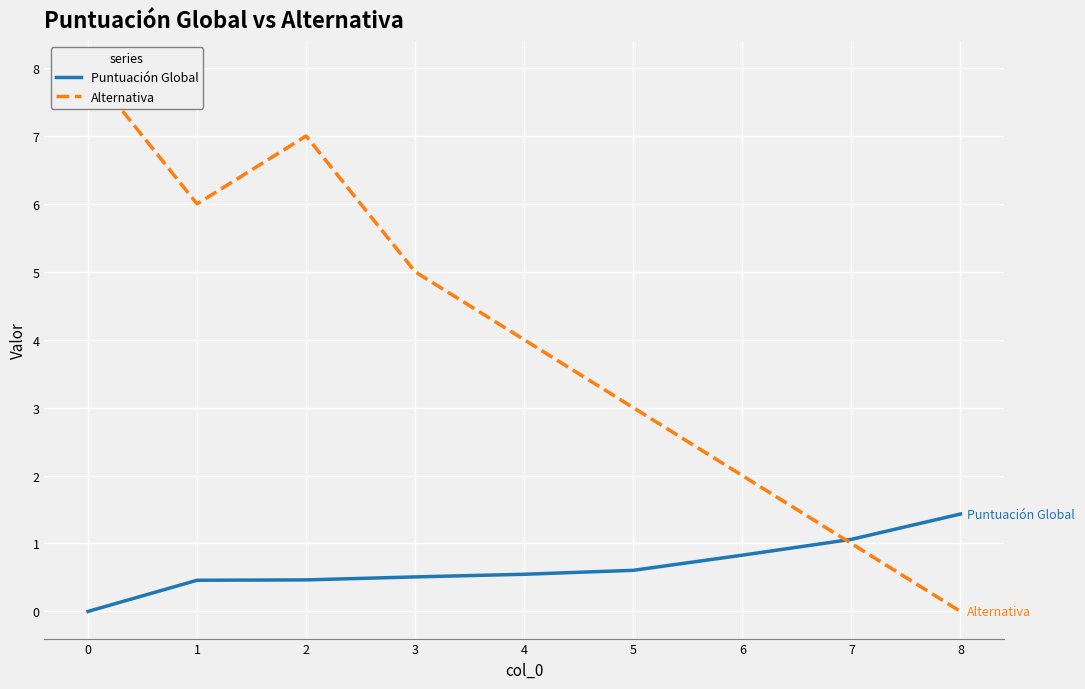

Which category has the highest value in the Puntuación Global series?

8